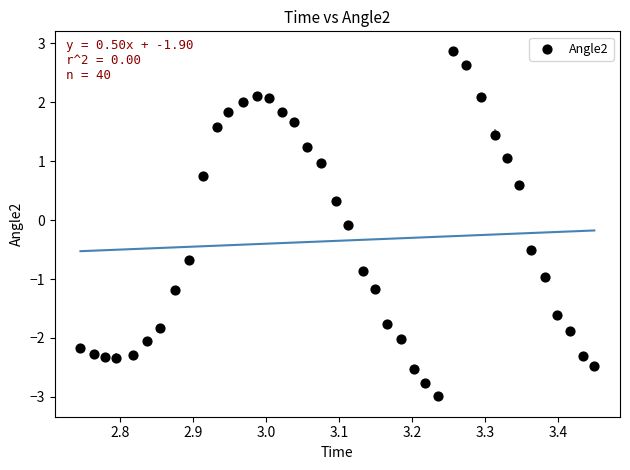

What is the range of Y values (max minus min)?

5.8